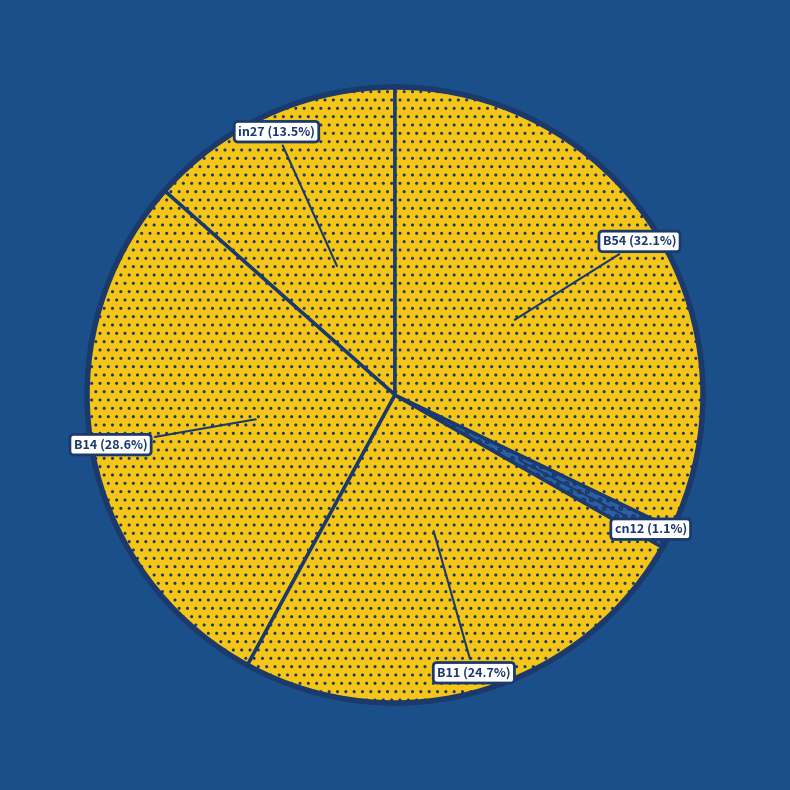

Is the sum of B11 and B54 greater than half?

Yes